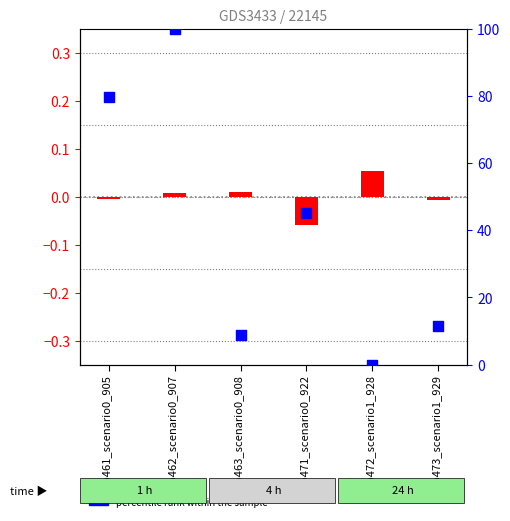

At how many categories does at least one series exceed 78?

2